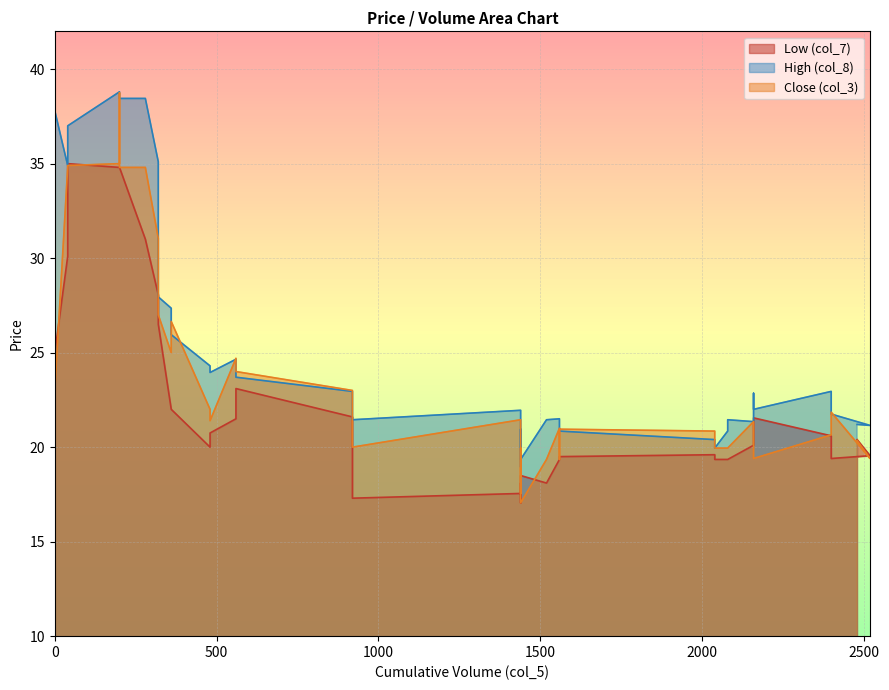

Which has a higher value, 920 or 320?

320